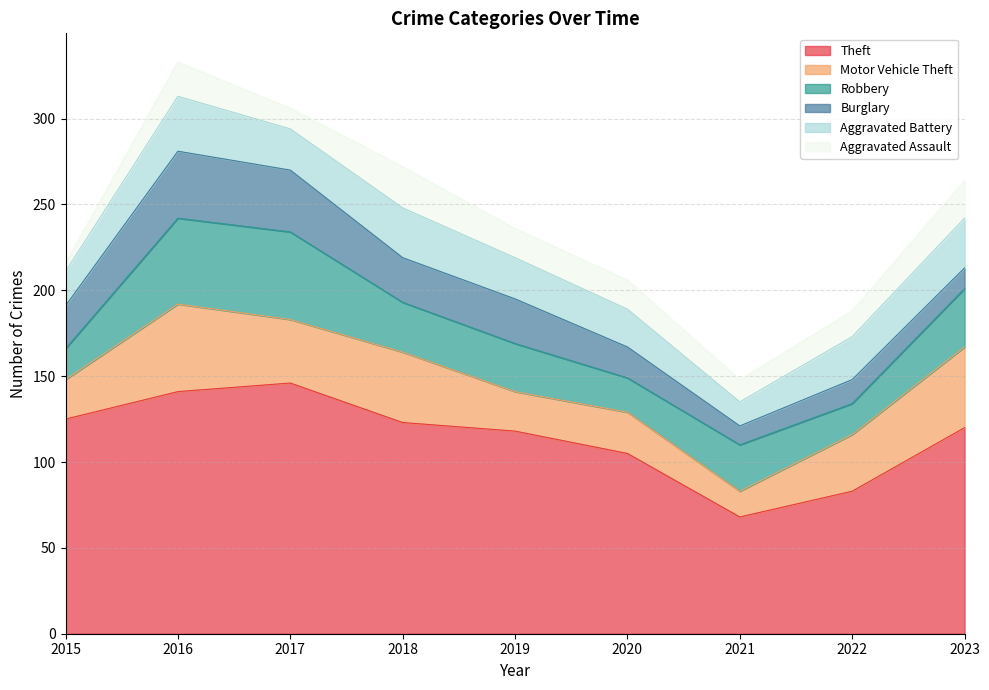

How many lines are shown in the chart?

6